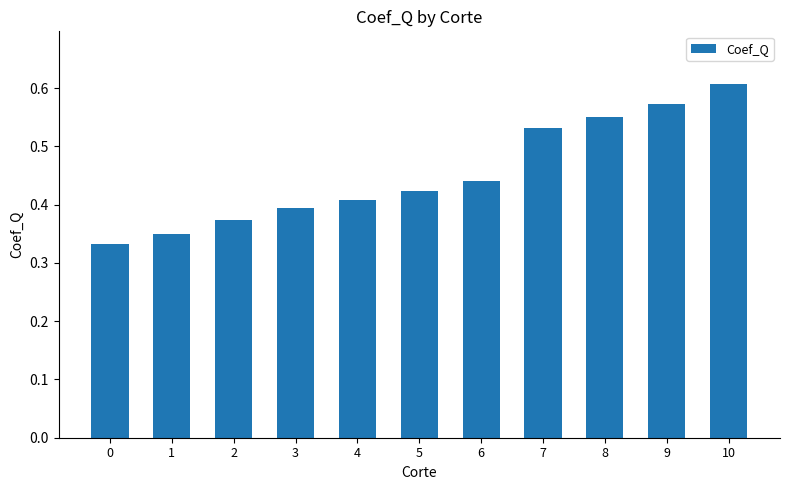

How many bars are there in total?

11